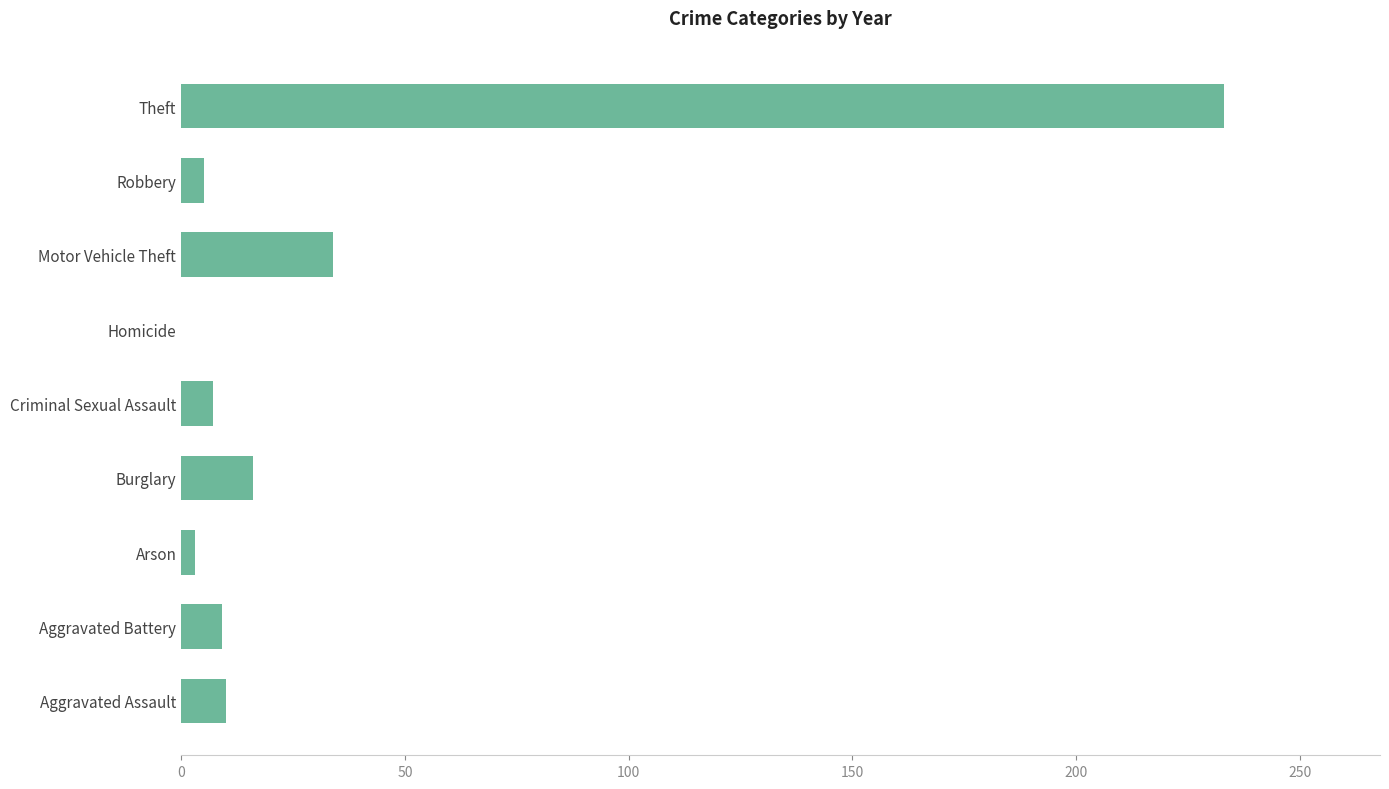

At which label is the value closest to 116?

Motor Vehicle Theft